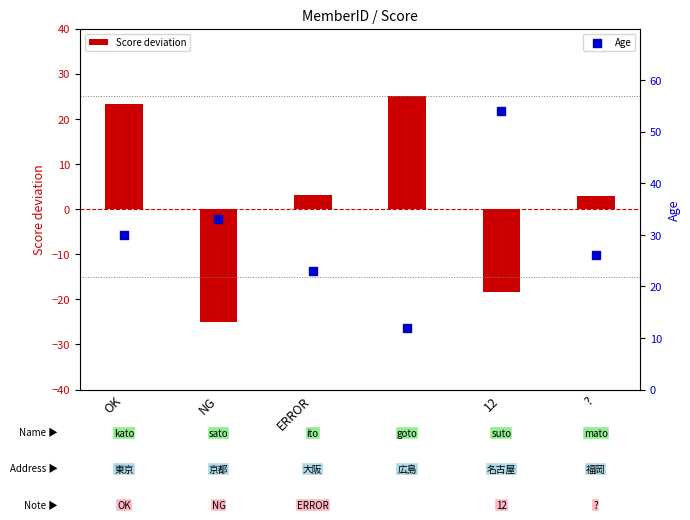

Which series contains the lowest Y value?

Score deviation